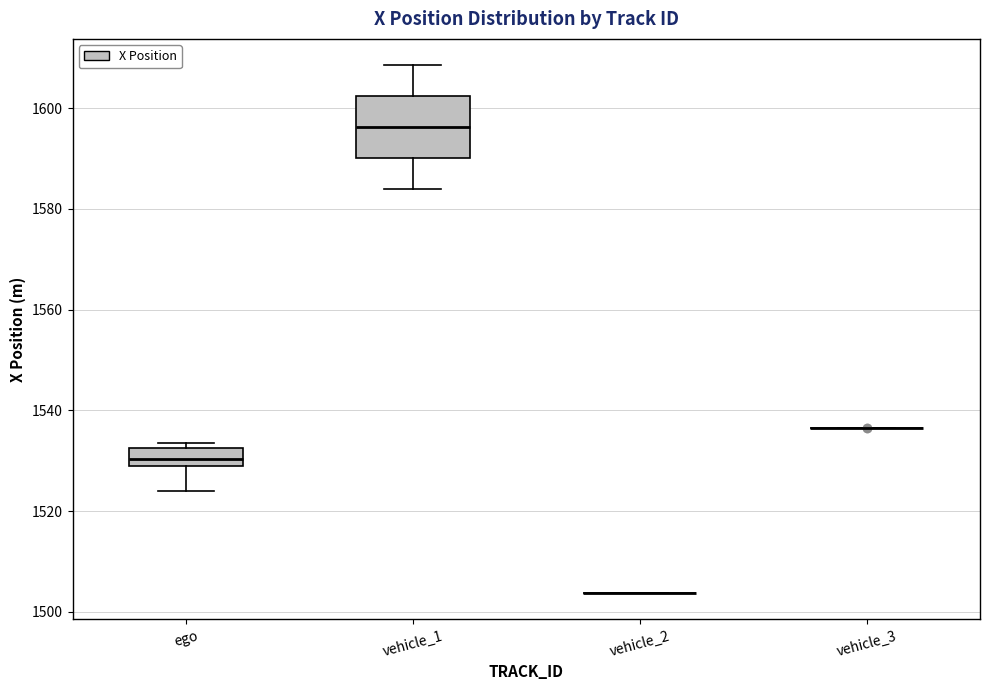

Reading left to right, read every box against the y-axis: the position of its median line, the range the box covers, and the ends of its whiskers. The values are not printed on the chart, so give them approximately, as read against the axis.

ego: median 1530, box 1528 to 1532, whiskers 1524 to 1534
vehicle_1: median 1596, box 1590 to 1602, whiskers 1584 to 1608
vehicle_2: box collapsed to a line at 1504, whiskers 1504 to 1504
vehicle_3: box collapsed to a line at 1536, whiskers 1536 to 1536